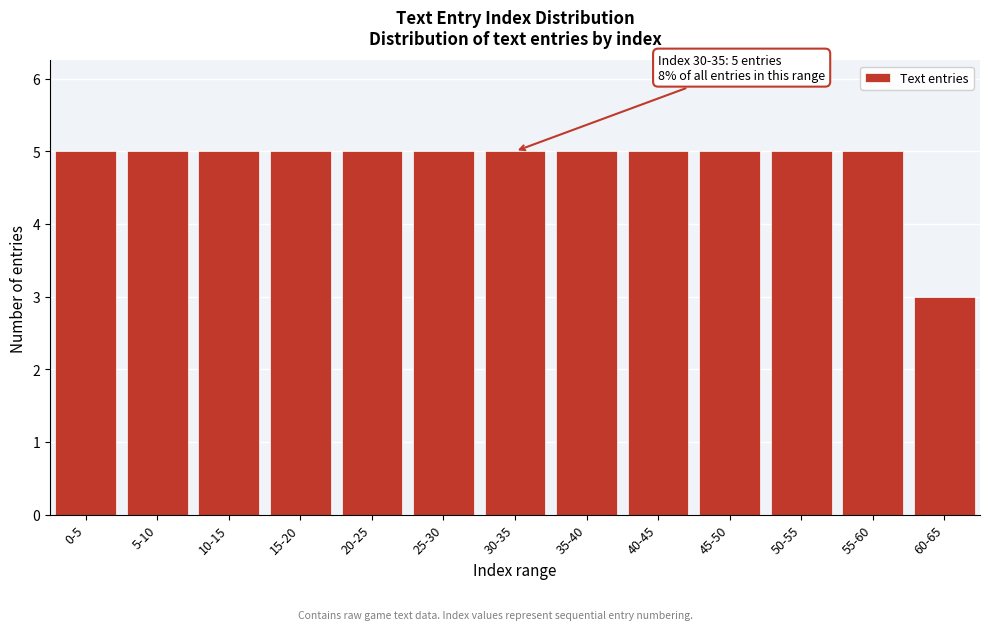

Reading right to left, extract all data points from this chart.

60-65=3	55-60=5	50-55=5	45-50=5	40-45=5	35-40=5	30-35=5	25-30=5	20-25=5	15-20=5	10-15=5	5-10=5	0-5=5